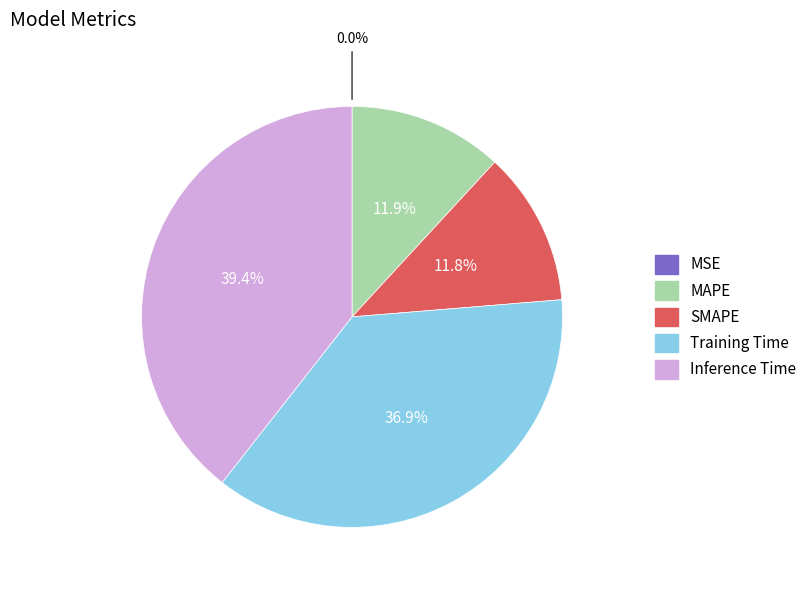

To the nearest percent, what is the average slice percentage?

20%